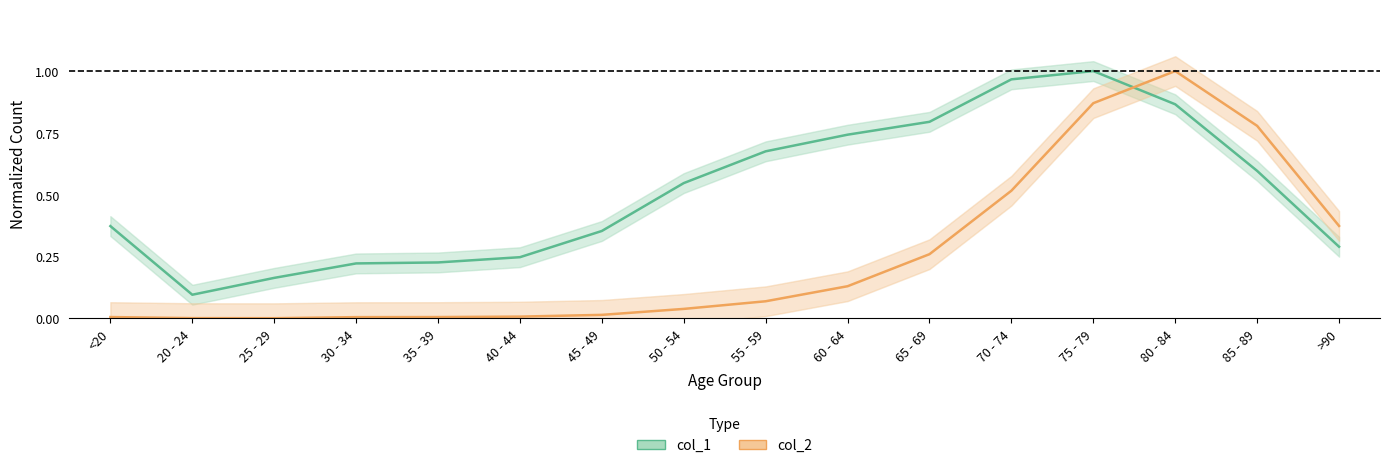

After their last crossing, which series has the higher values: col_2 or col_1?

col_2